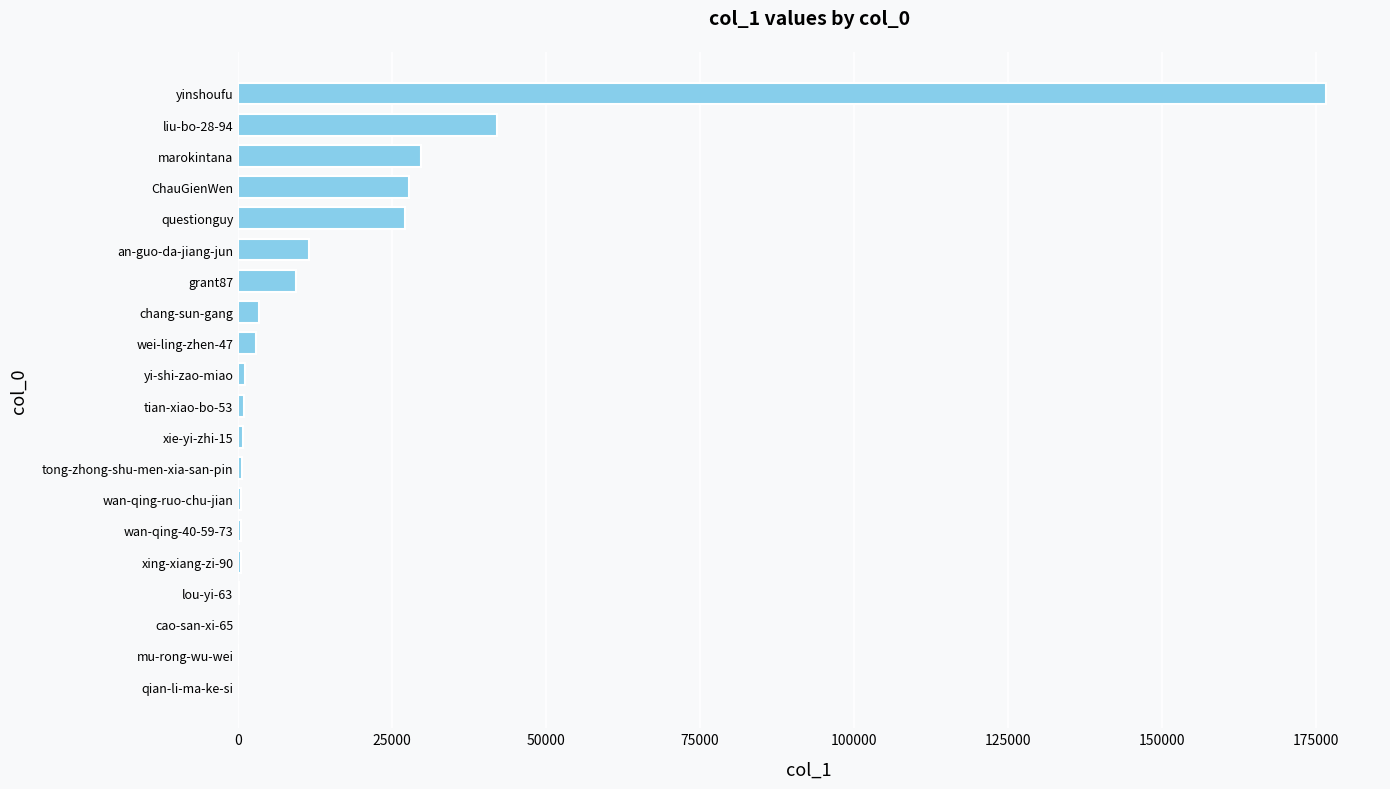

Which label corresponds to the largest value in the chart?

yinshoufu